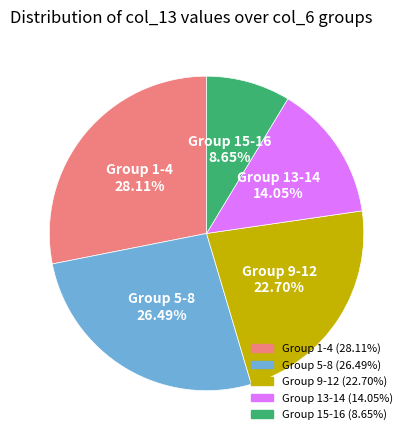

Does any single category account for the majority?

No